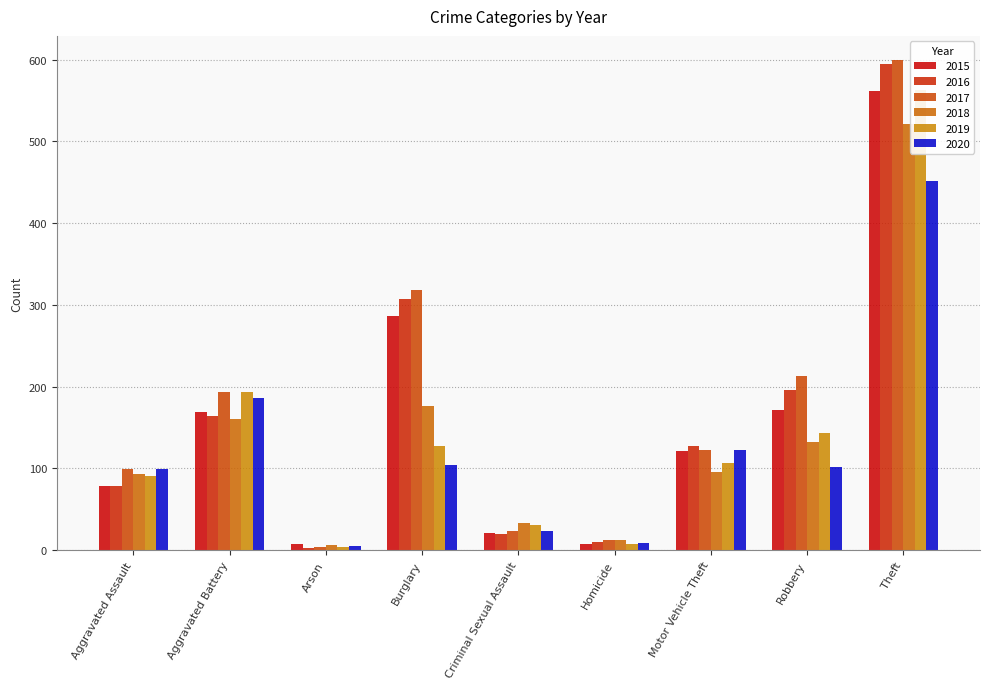

Count the number of data series in this chart.

6